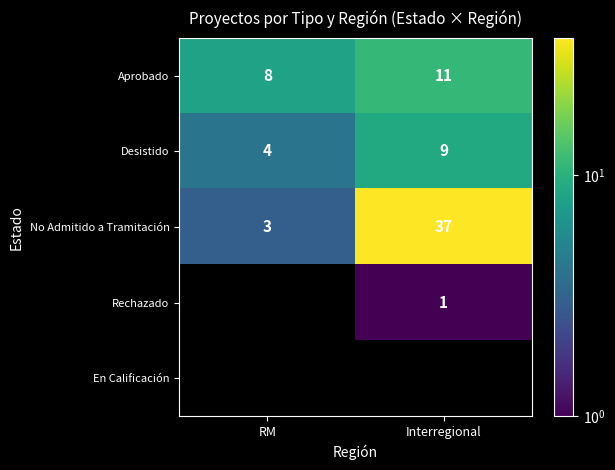

At how many categories does at least one series exceed 11?

1